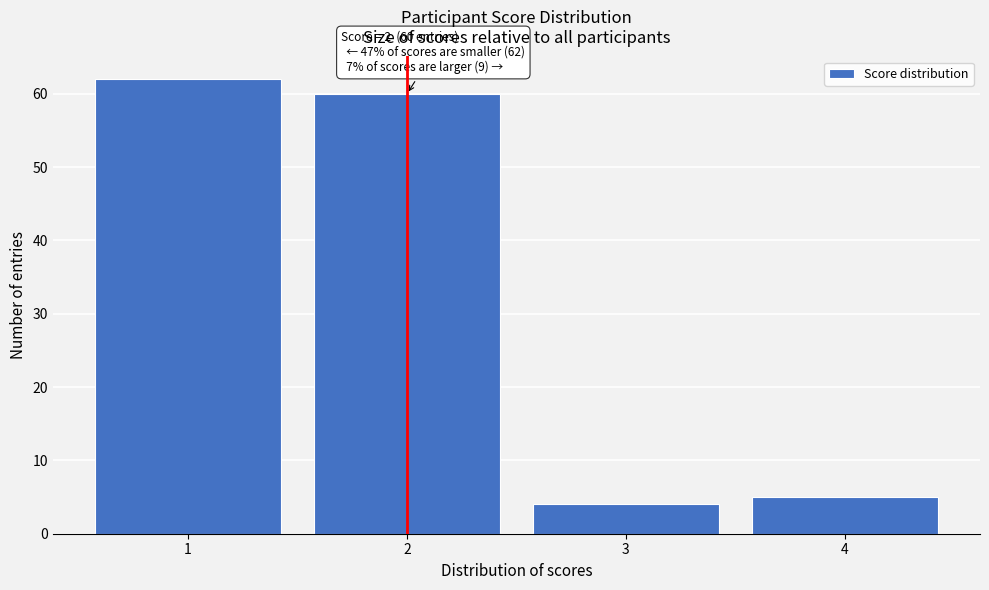

Which range on the x-axis has the tallest bar?

0.5 to 1.5